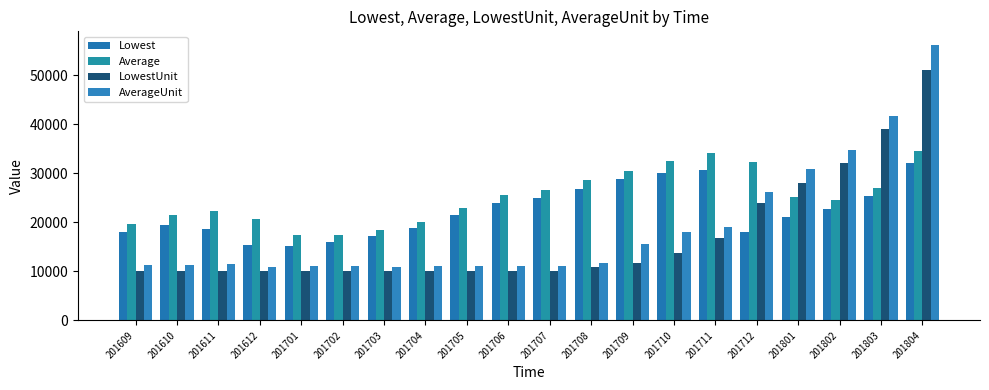

Where is Lowest nearest to the value 23600?

201706